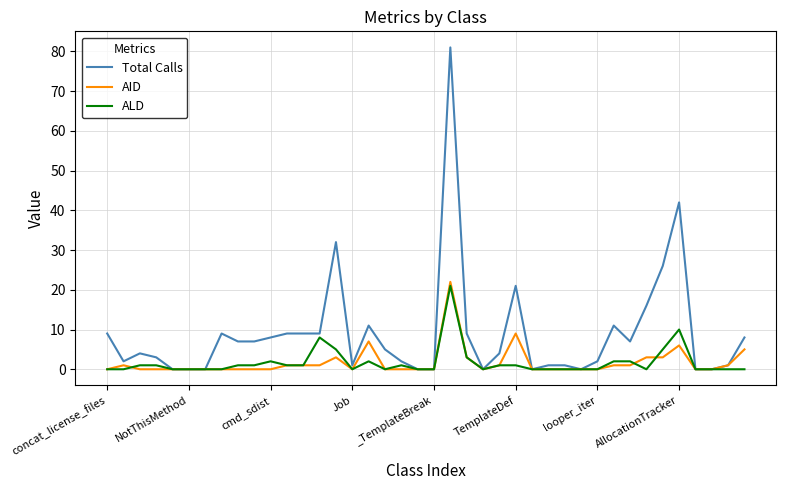

Which series has the largest total across all categories?

Total Calls